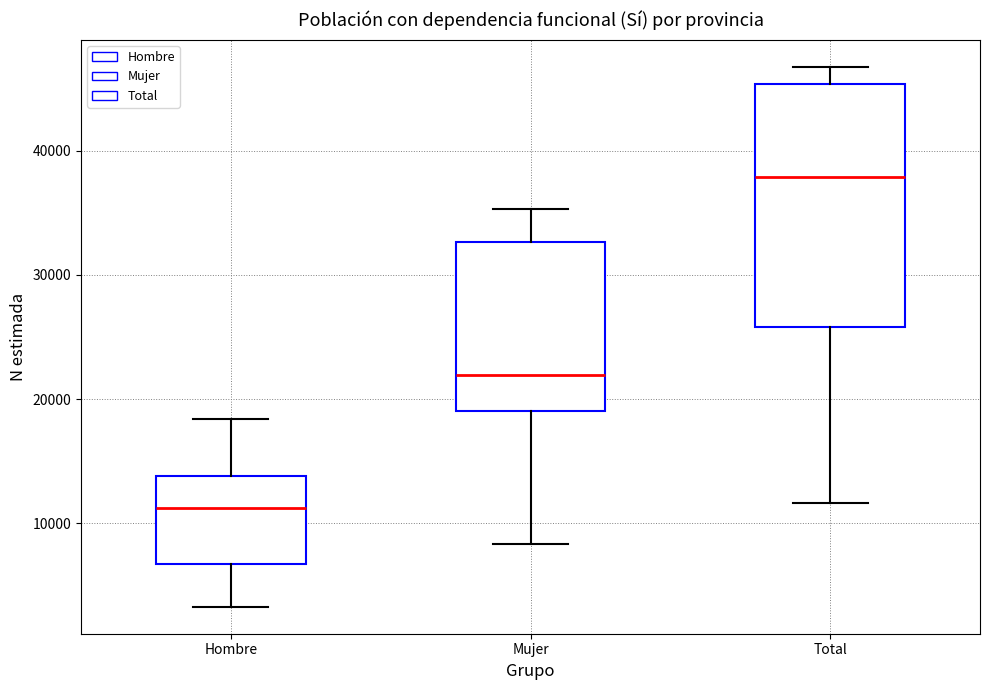

Reading left to right, read every box against the y-axis: the position of its median line, the range the box covers, and the ends of its whiskers. The values are not printed on the chart, so give them approximately, as read against the axis.

Hombre: median 11000, box 7000 to 14000, whiskers 3000 to 18000
Mujer: median 22000, box 19000 to 33000, whiskers 8000 to 35000
Total: median 38000, box 26000 to 45000, whiskers 12000 to 47000